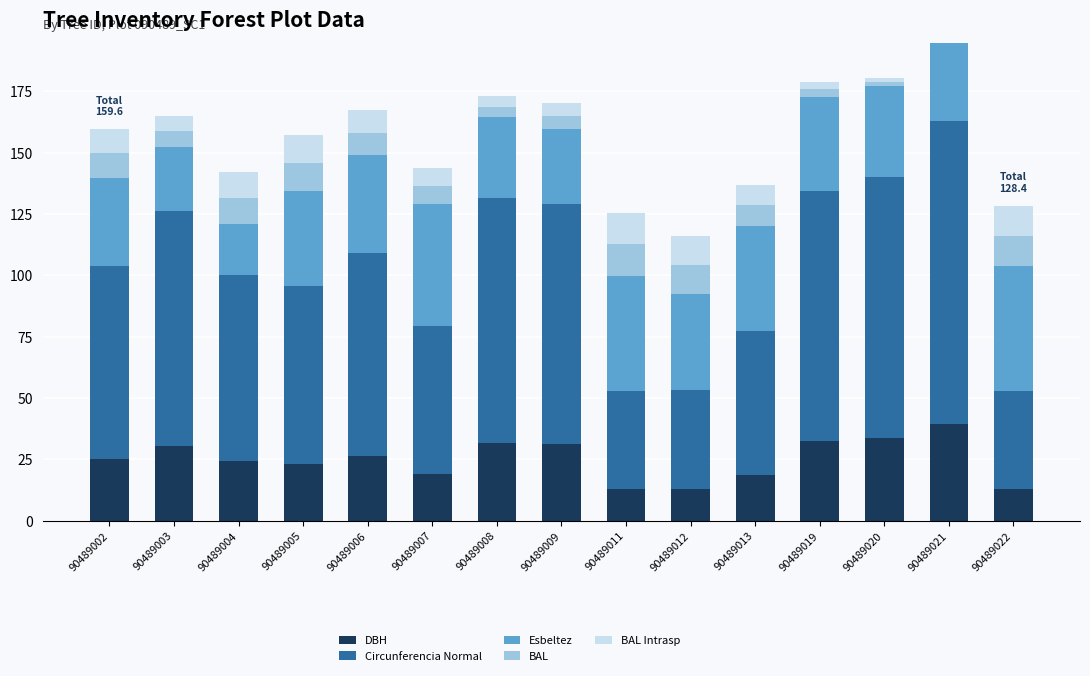

What is the highest value of the DBH series?

39.3